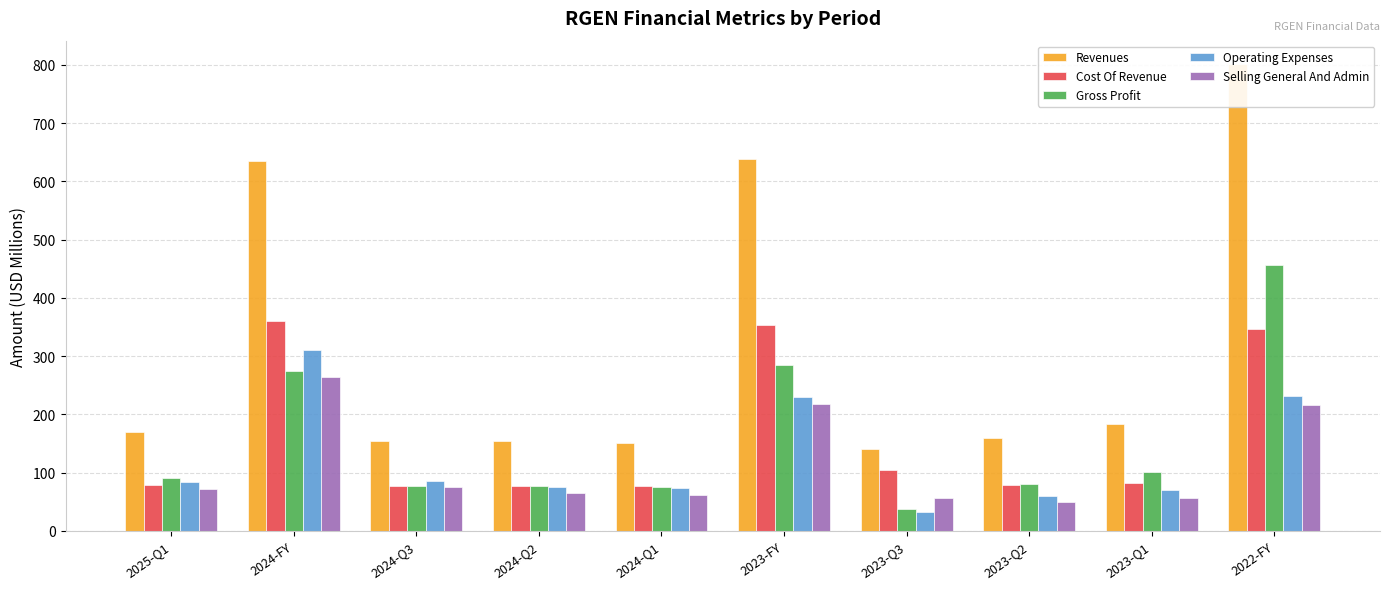

Are the bars horizontal?

No